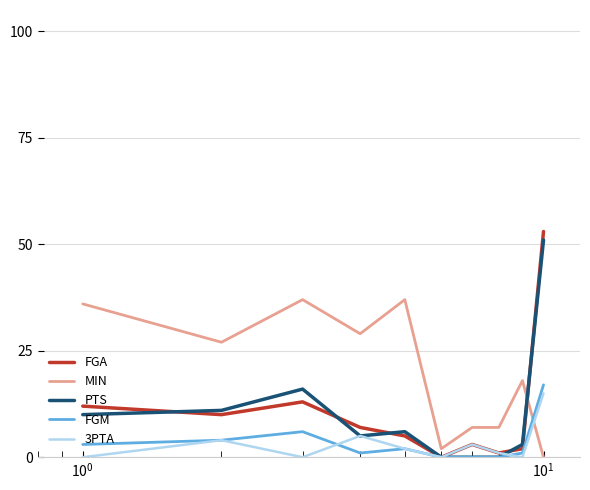

What is the maximum value for FGM?

17